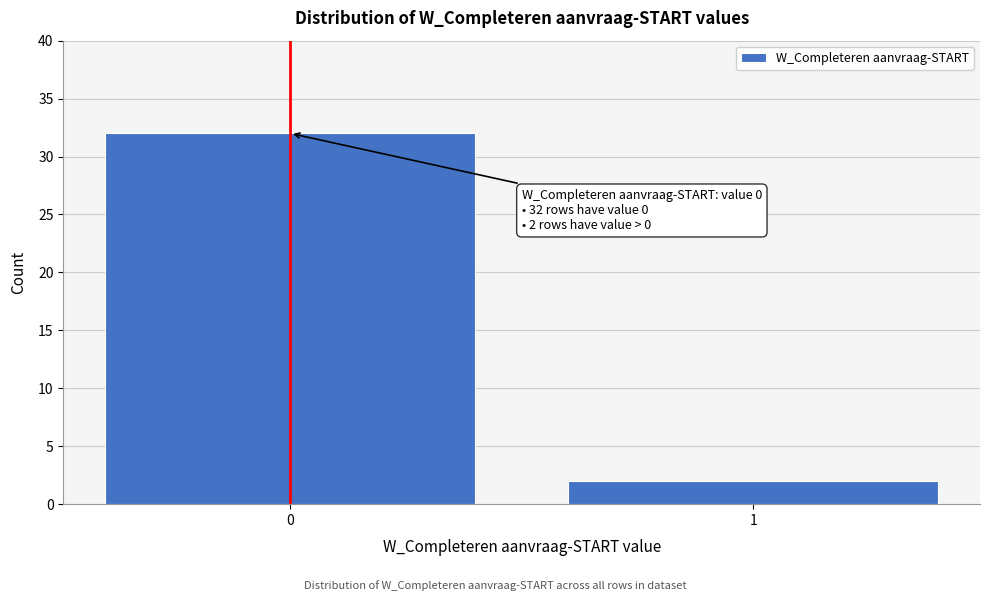

Reading right to left, list all the values displayed in this chart.

1=2	0=32